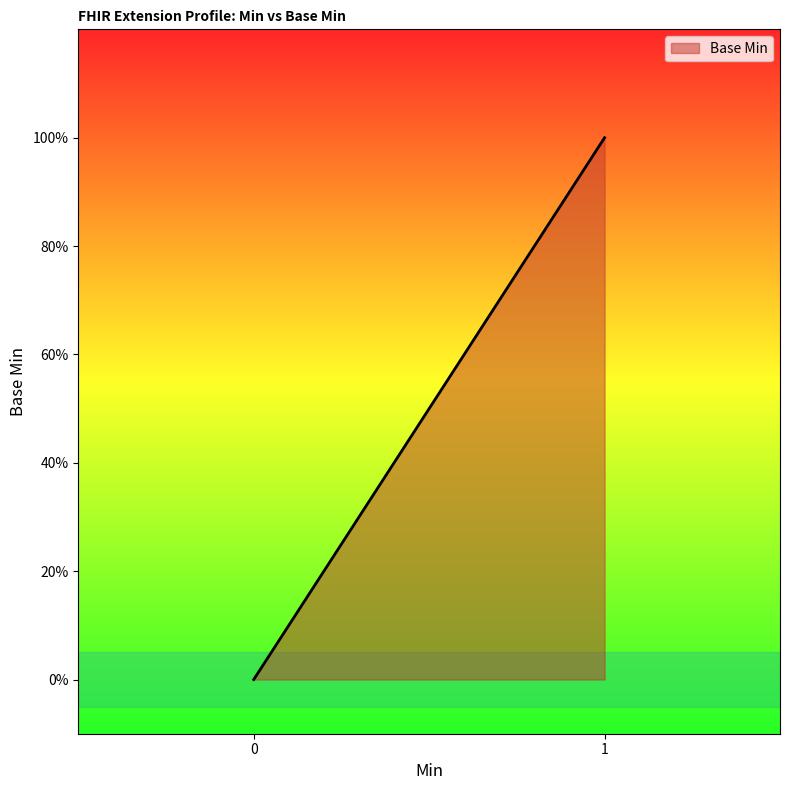

What is the sum of all values?

1